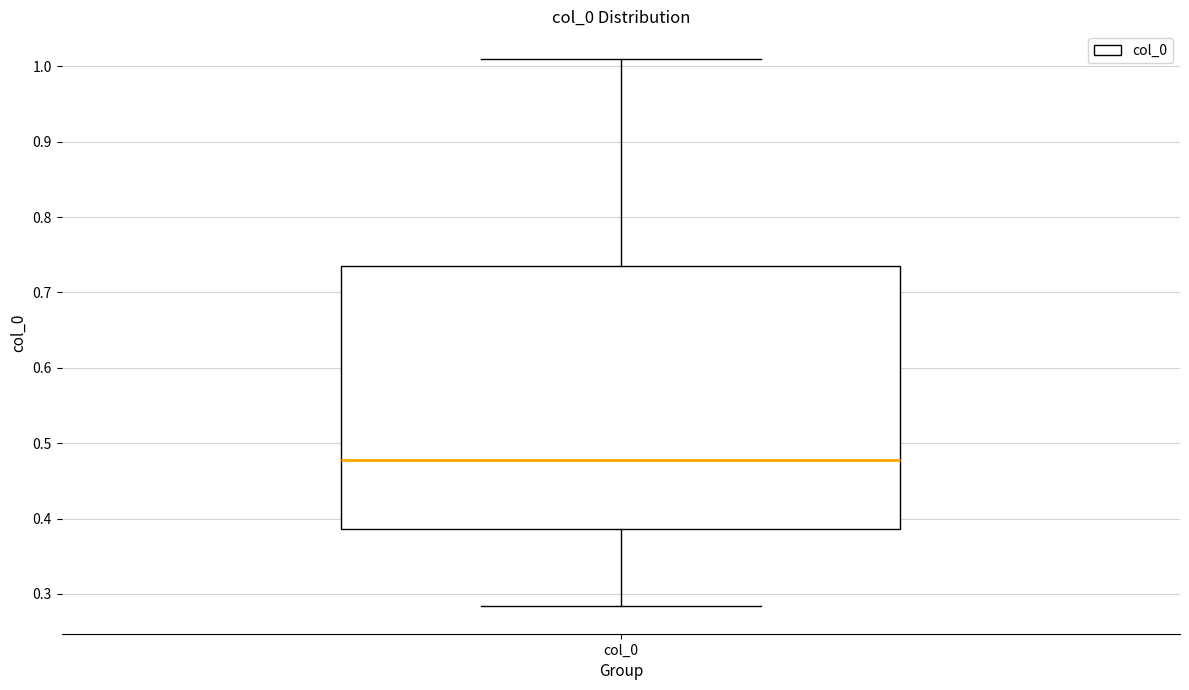

Where is the lower edge of the box for col_0 on the y-axis? The values are not printed on the chart, so give them approximately, as read against the axis.

0.39